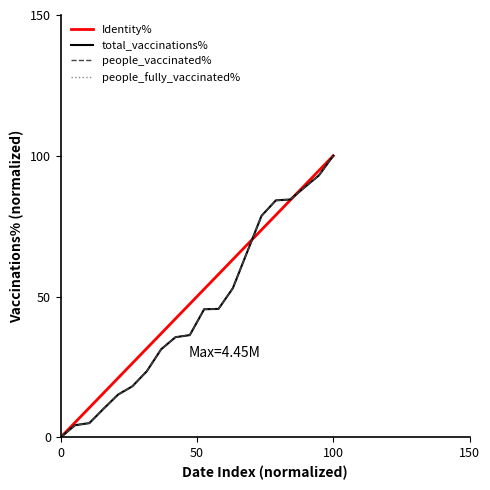

How many categories are shown in the chart?

20